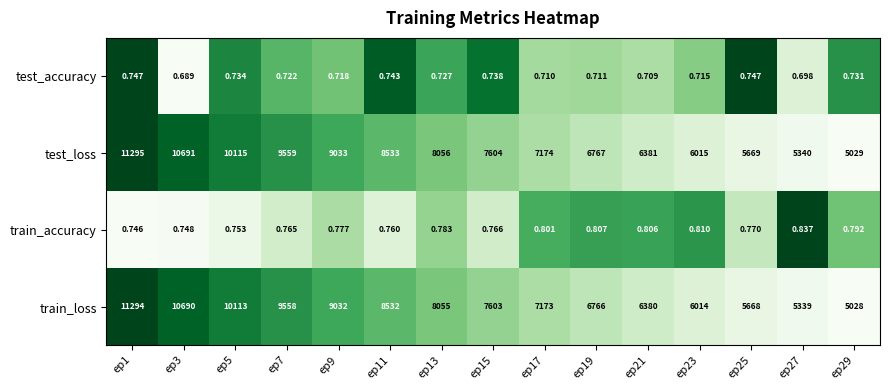

Which series has the largest total across all categories?

test_loss